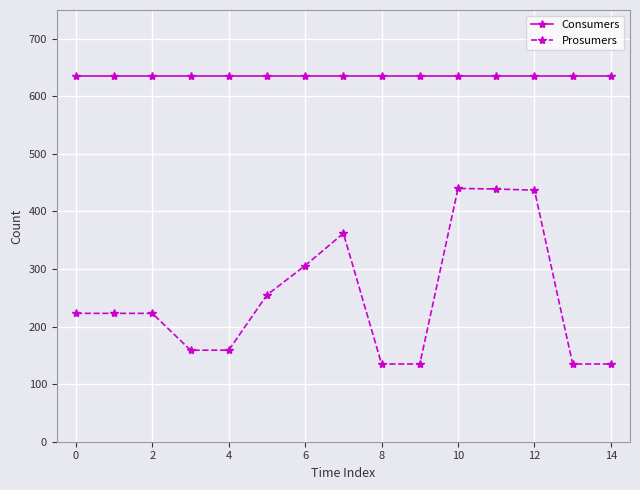

True or false: Prosumers has more than 1 points higher than both neighbors.

True